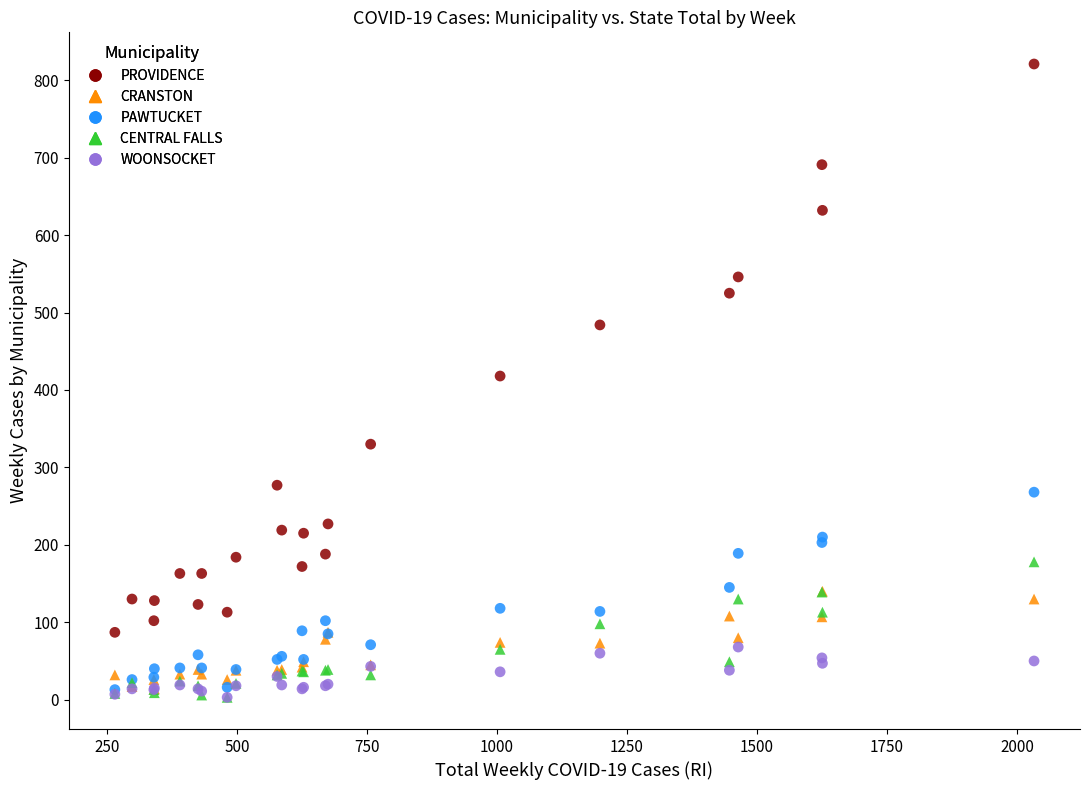

What are all the series names shown in the legend?

PROVIDENCE, CRANSTON, PAWTUCKET, CENTRAL FALLS, WOONSOCKET